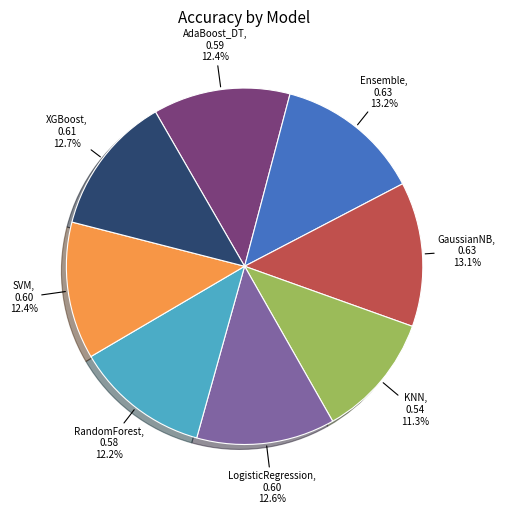

What percentage is NOT represented by SVM?

87.6%